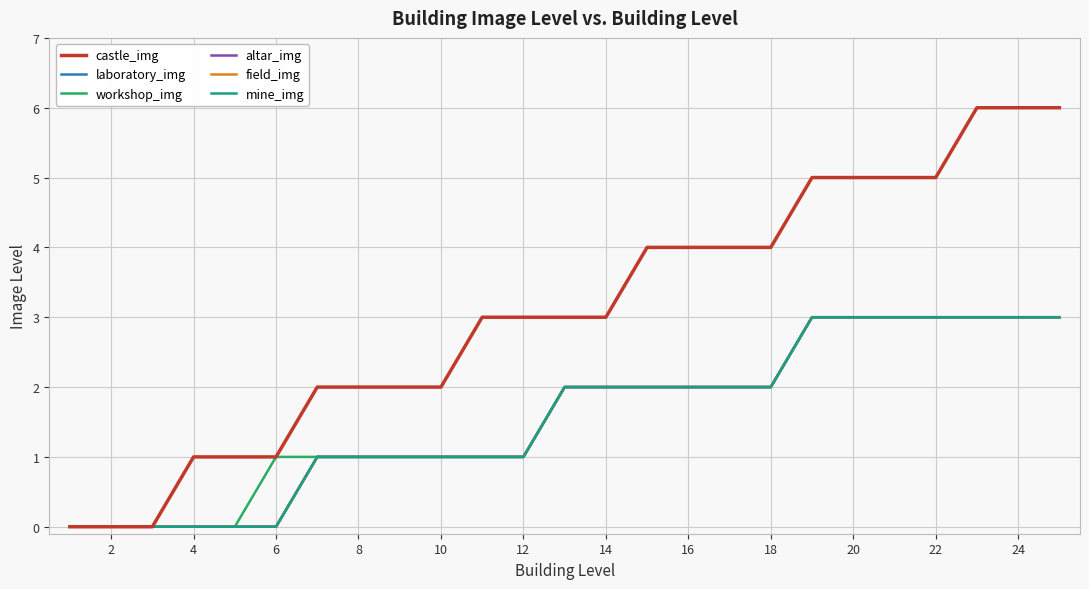

Does the chart have visible grid lines?

Yes